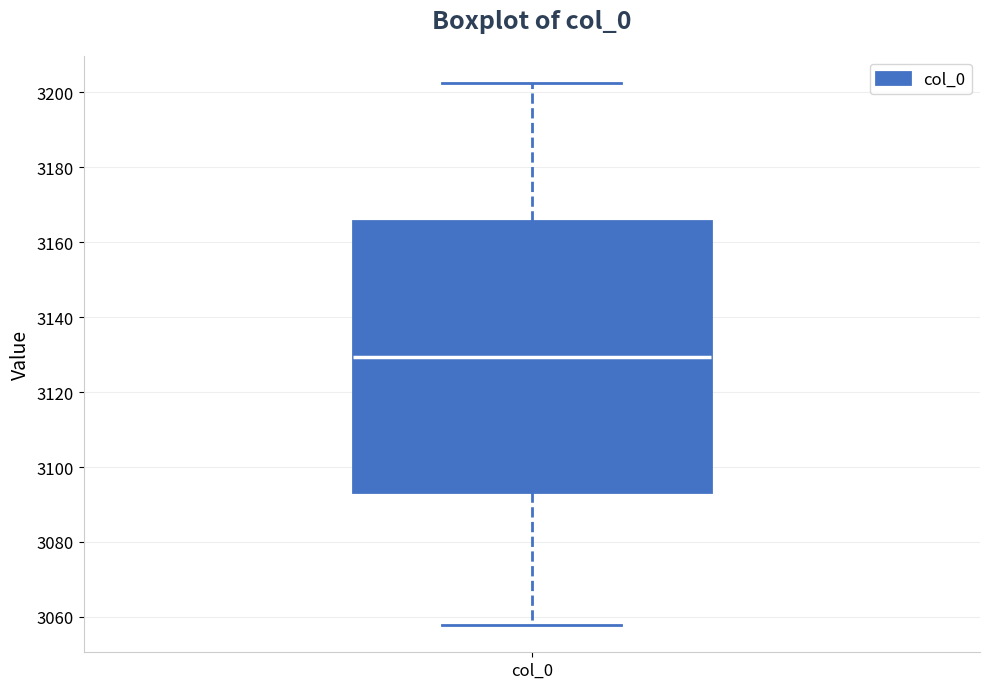

Where does the median line of the box for col_0 sit on the y-axis? The values are not printed on the chart, so give them approximately, as read against the axis.

3130